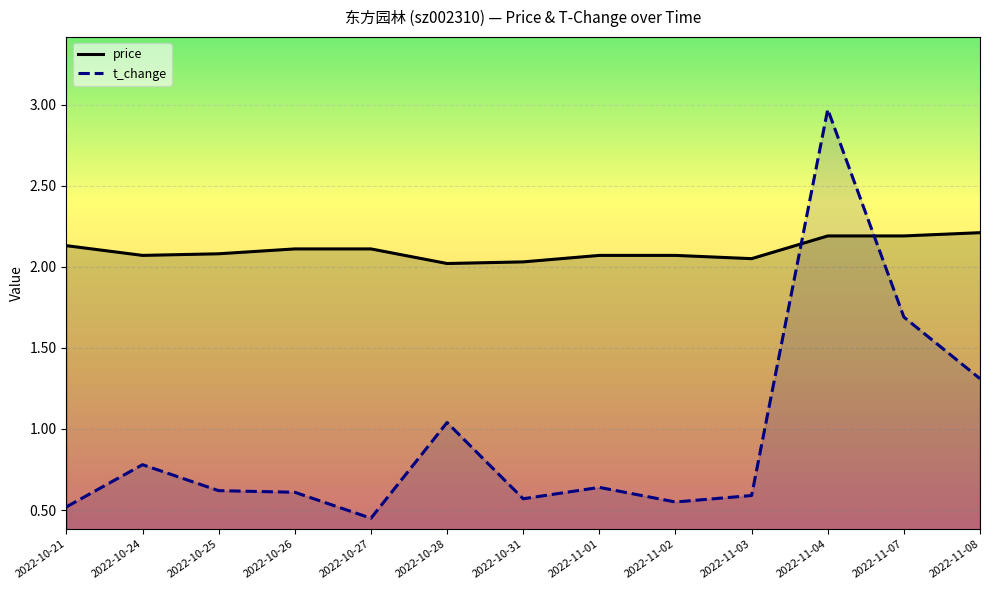

At which category is the sum across all series the highest?

2022-11-04